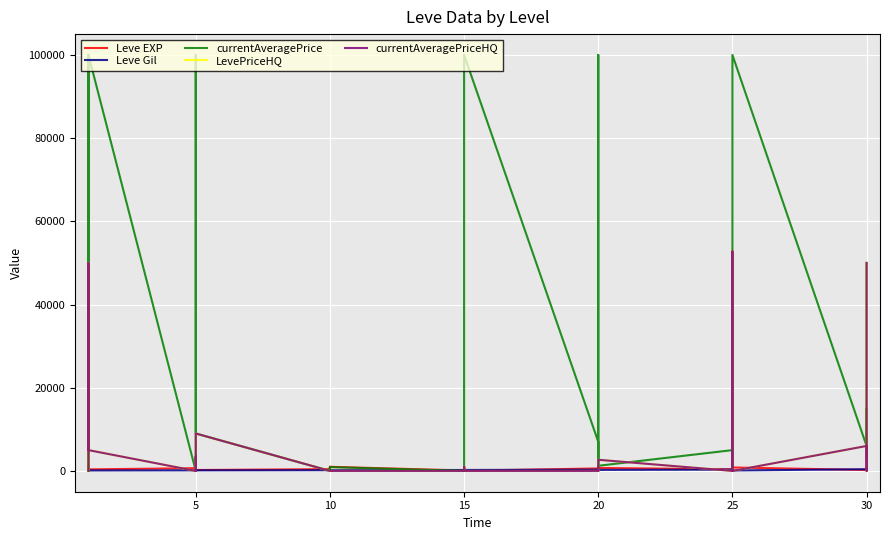

Is the value of Leve Gil at 30 greater than the value of currentAveragePrice at 25?

No